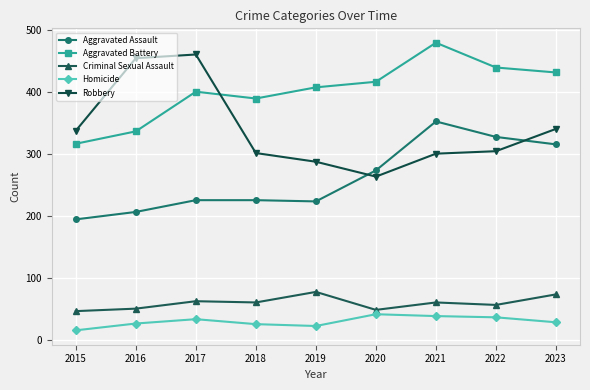

What is the average value of the Aggravated Battery series?

401